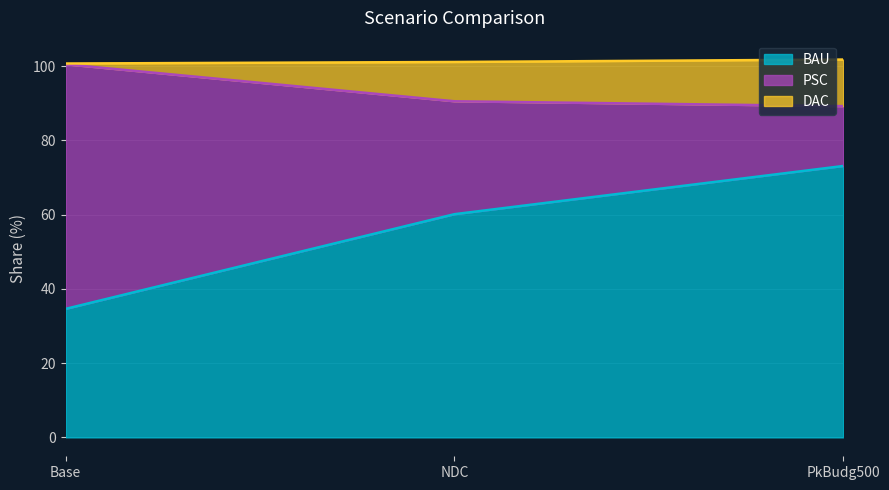

Reading left to right, what are the values for BAU?

34.6	60.1	73.1